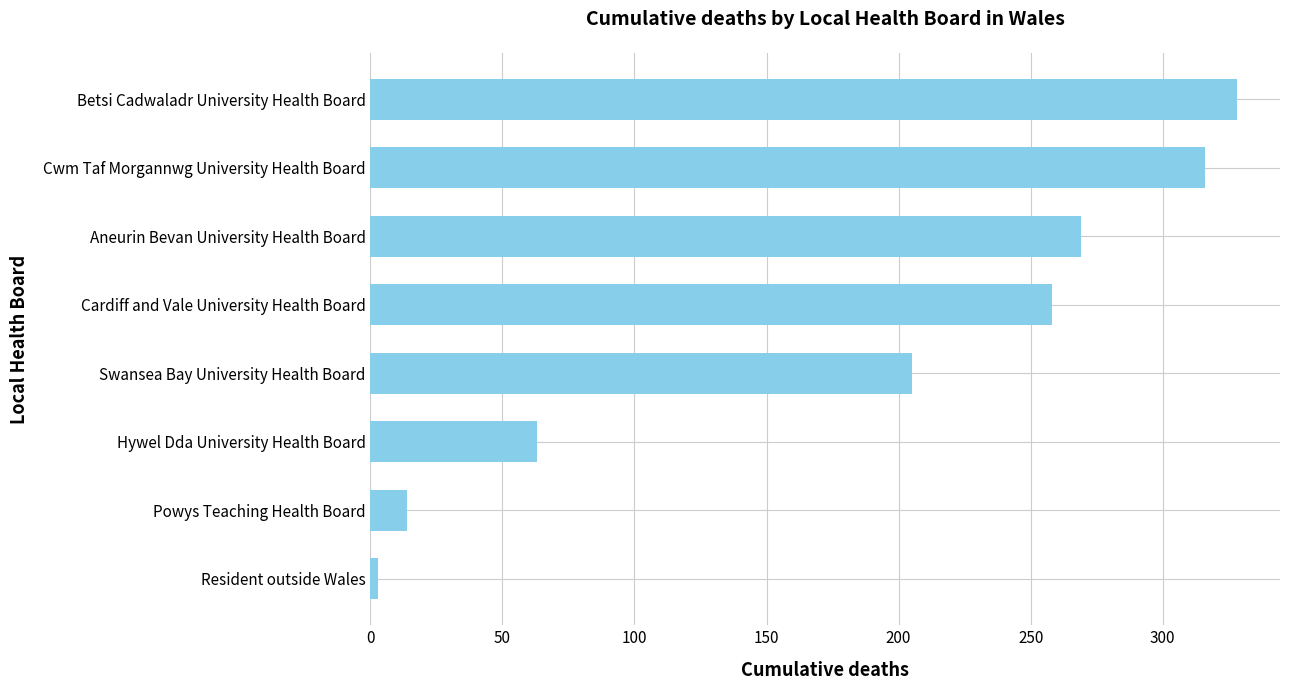

Reading bottom to top, transcribe all the data shown in this chart.

3	14	63	205	258	269	316	328